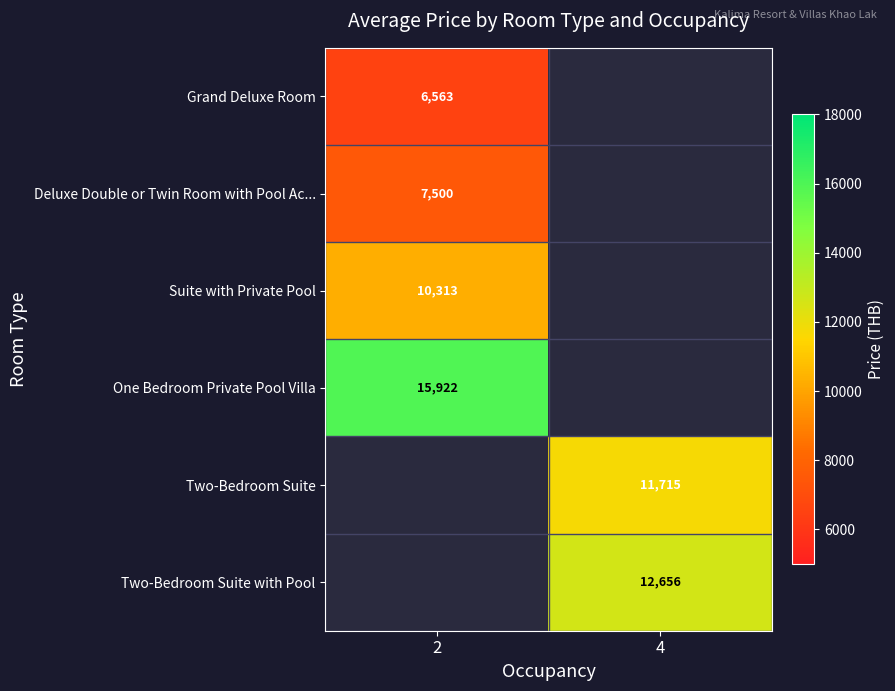

How many categories are shown in the chart?

2